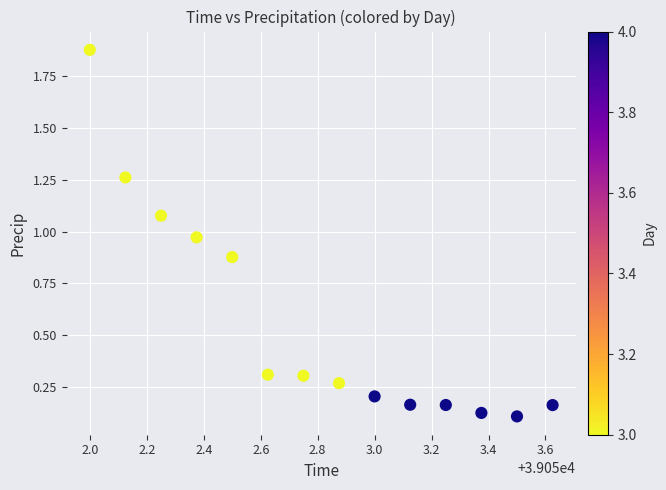

What is the range of X values (max minus min)?

1.6